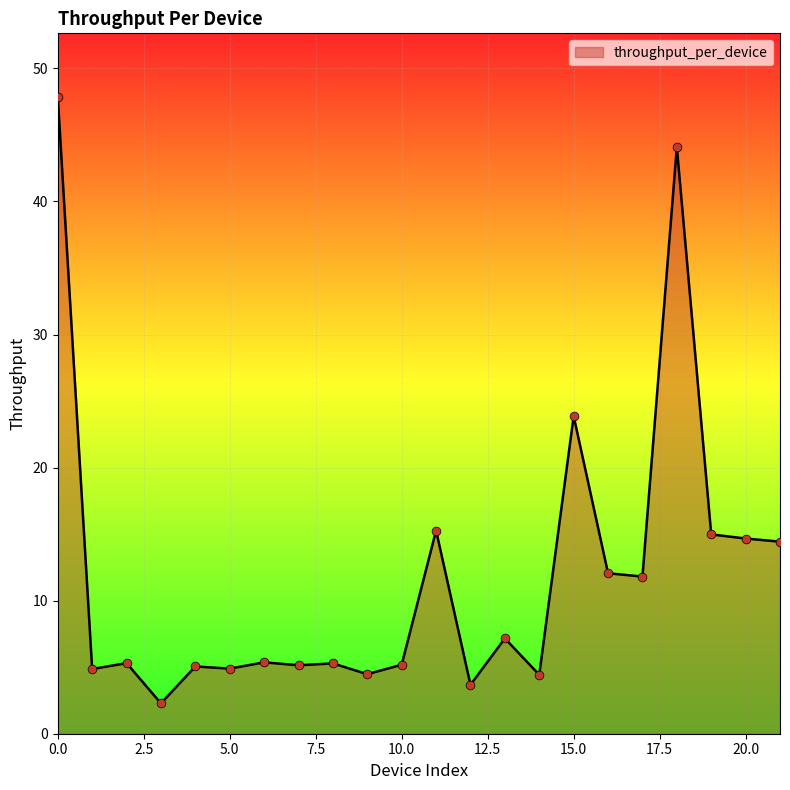

What is the difference between the maximum and minimum values?

45.6